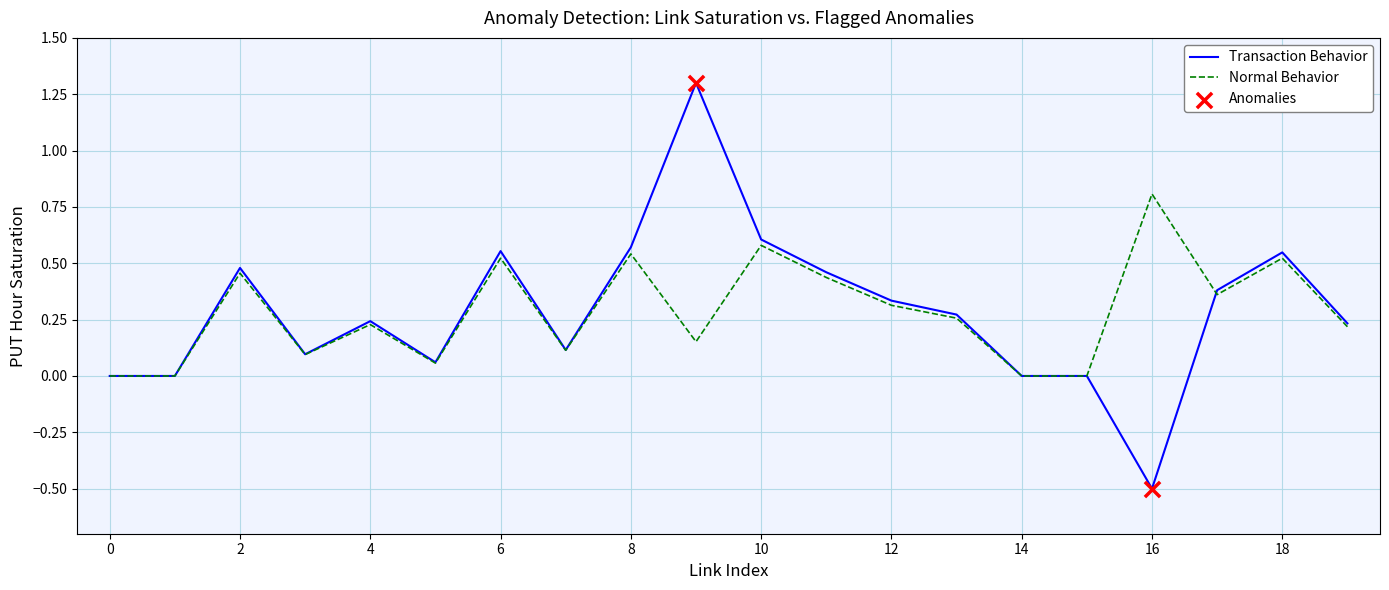

Which series has the widest spread of values?

Transaction Behavior